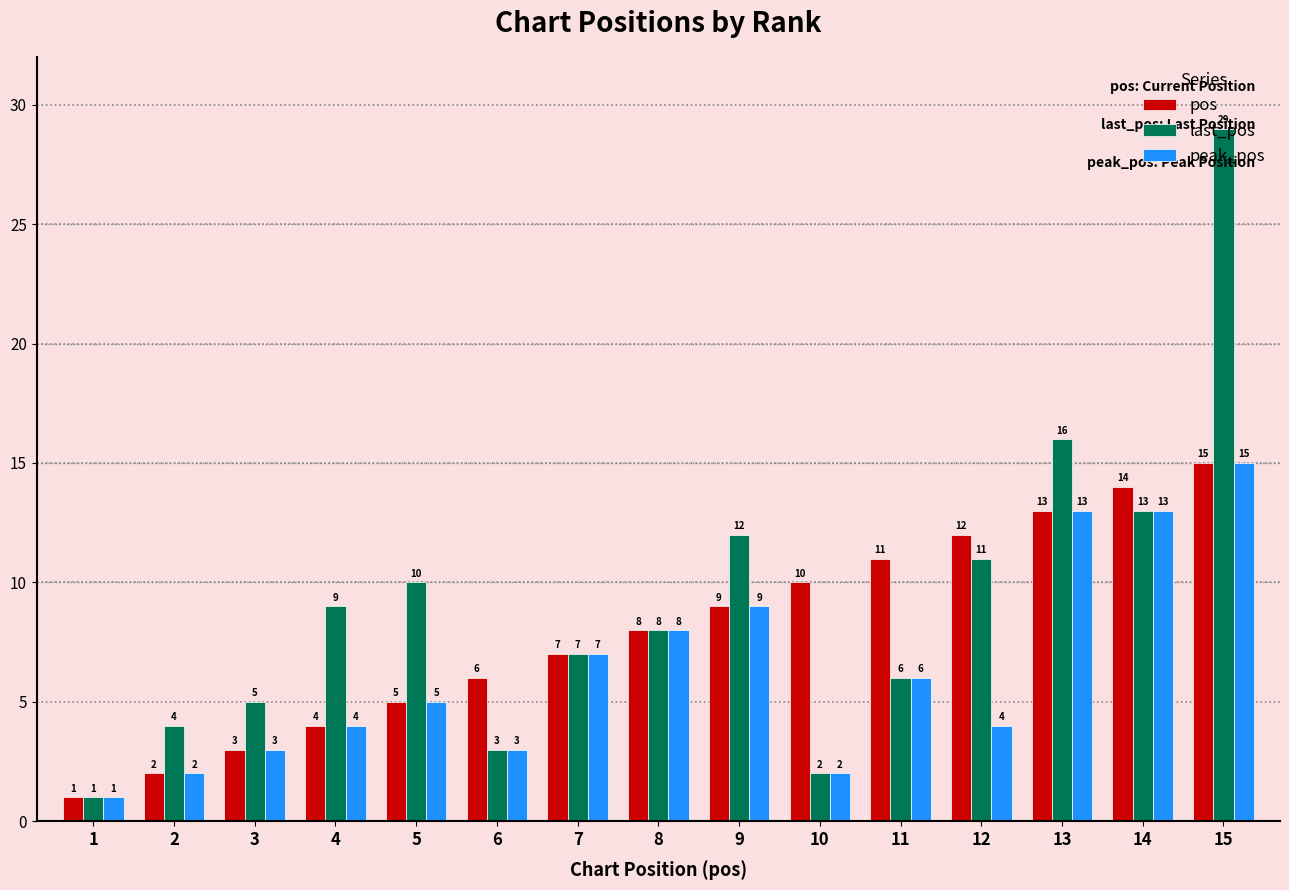

Which series has the widest spread of values?

last_pos